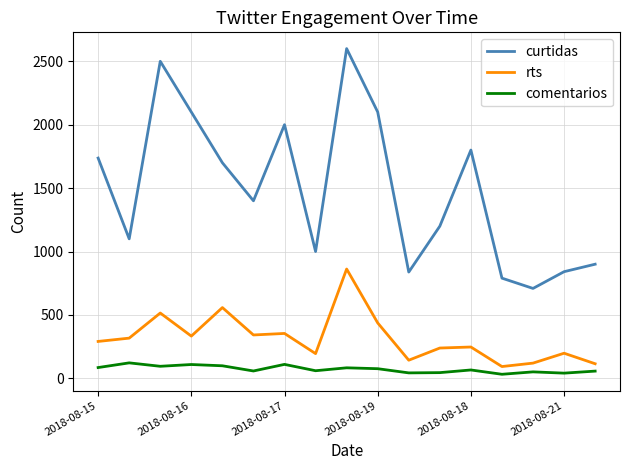

True or false: comentarios and curtidas cross at least once.

False